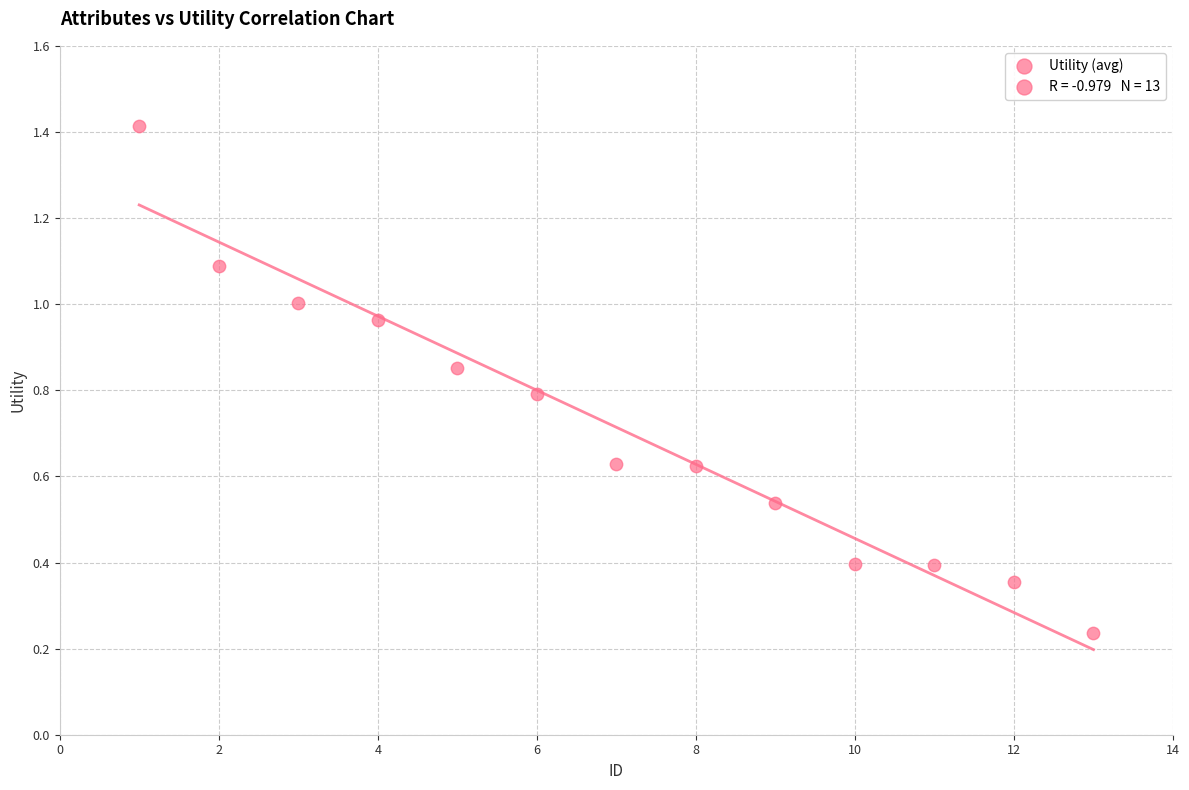

What is the range of Y values (max minus min)?

1.2